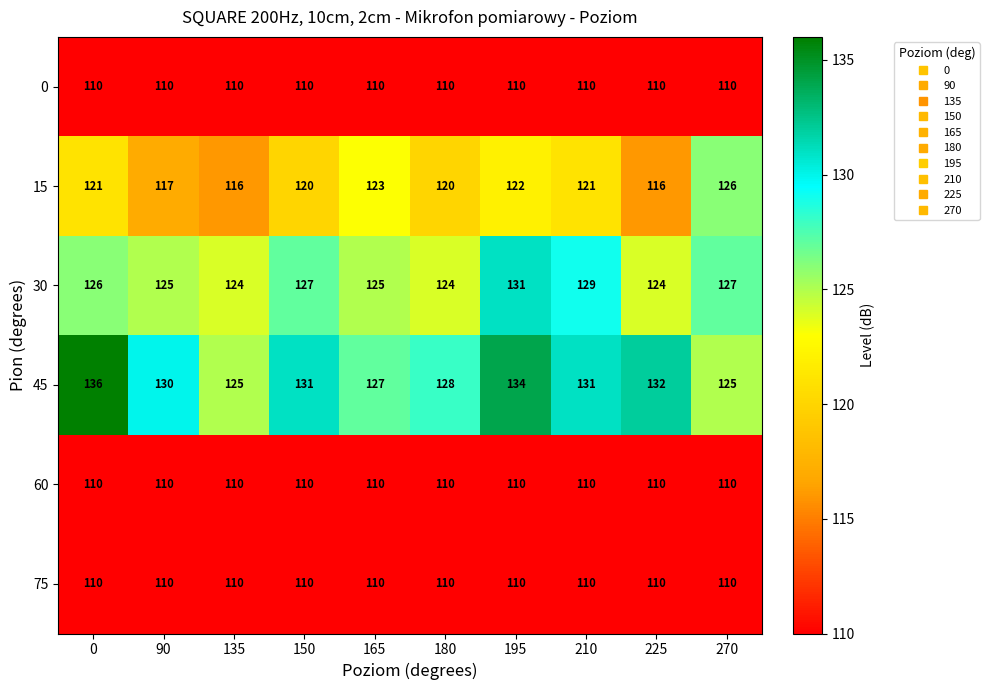

What is the spread (max minus min) of values at 180?

18